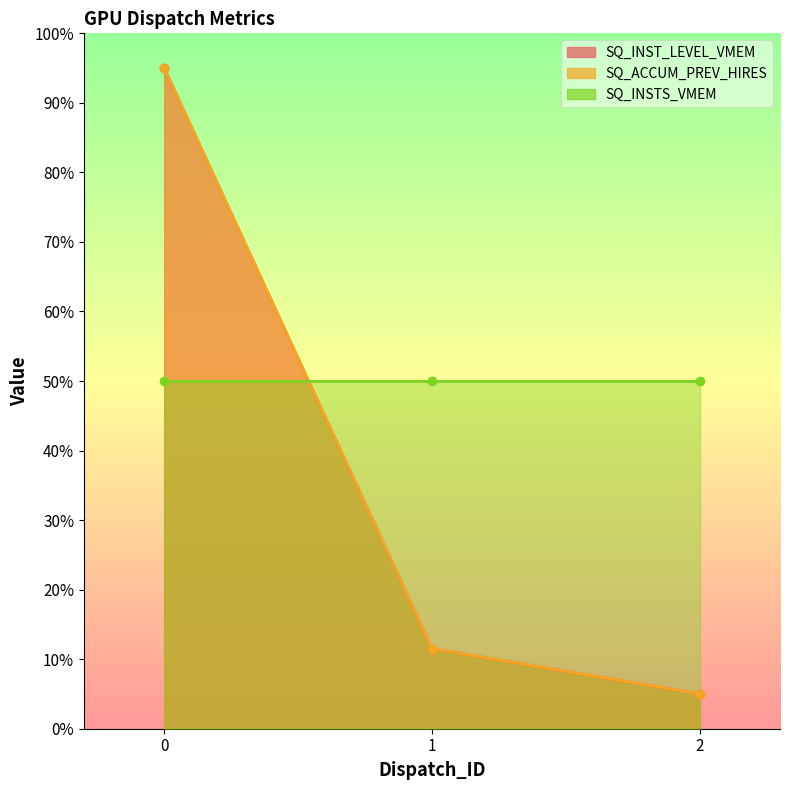

Which series has the largest total across all categories?

SQ_ACCUM_PREV_HIRES